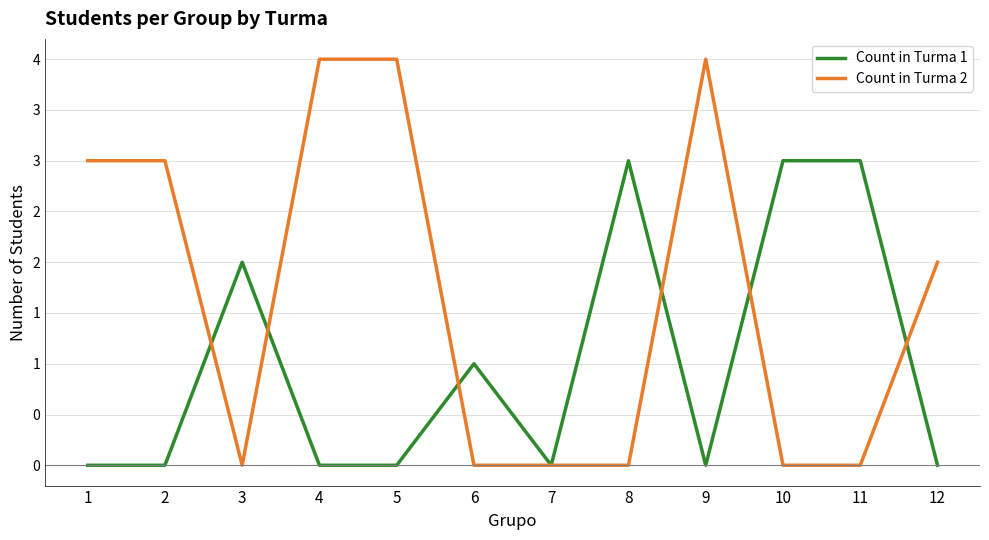

Does the chart have visible grid lines?

Yes